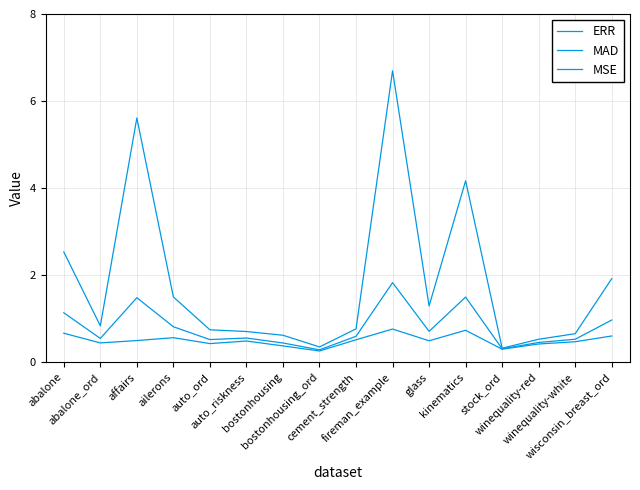

How many categories are shown in the chart?

16